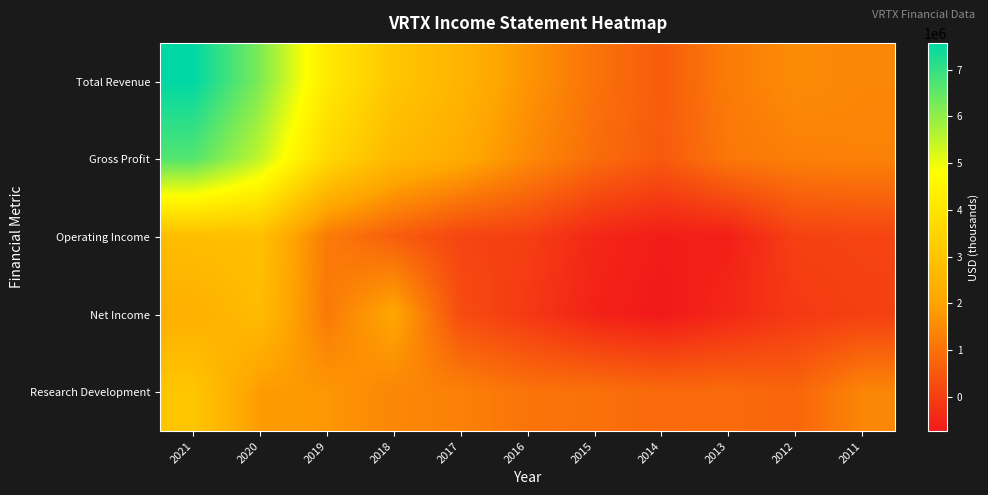

Rank the series at 2017 from lowest to highest value.

Operating Income, Net Income, Research Development, Gross Profit, Total Revenue